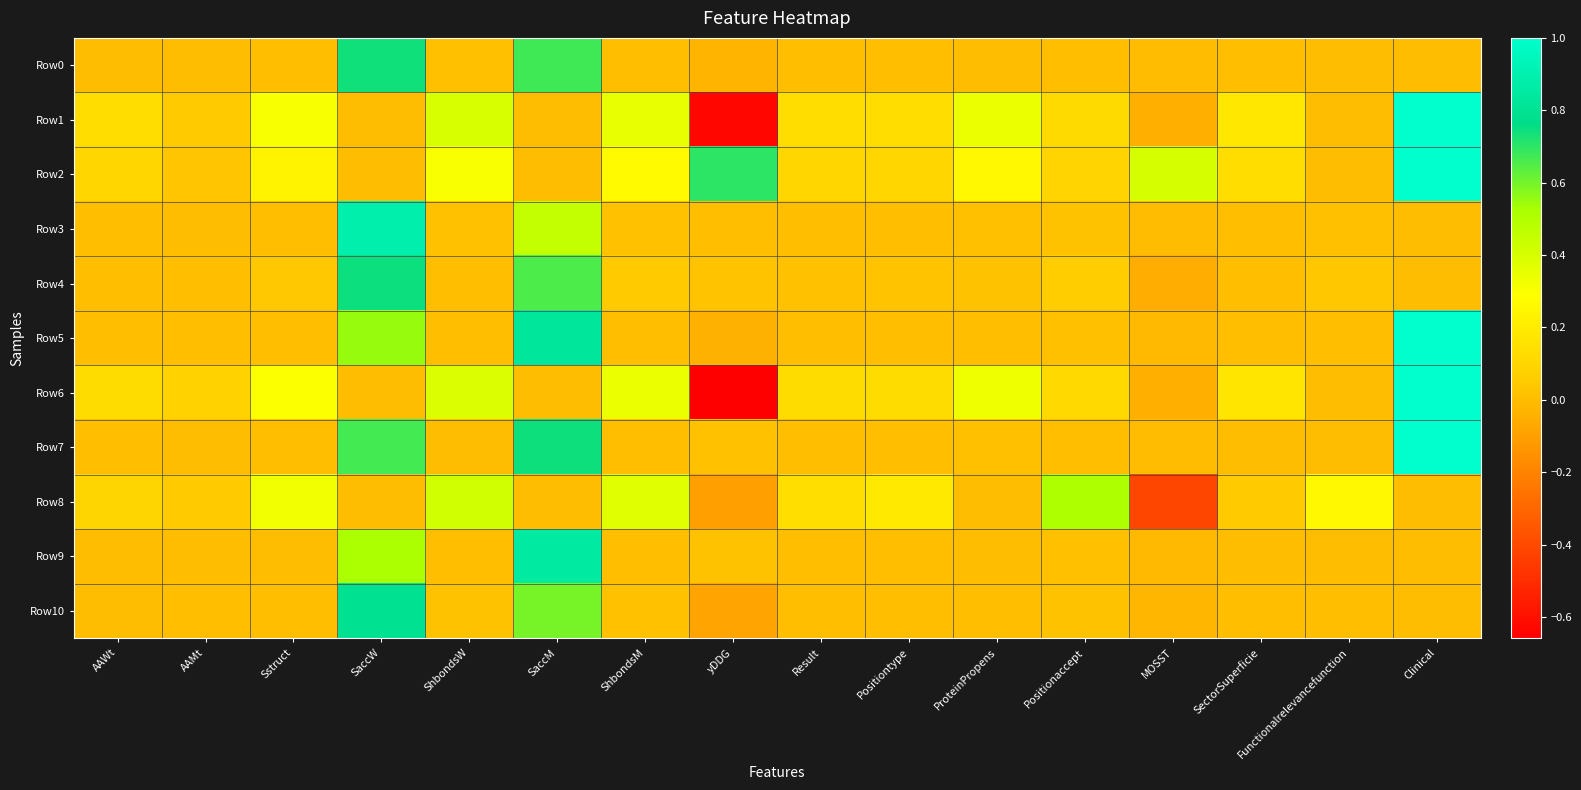

Which series changed the most between ShbondsM and yDDG?

Row6